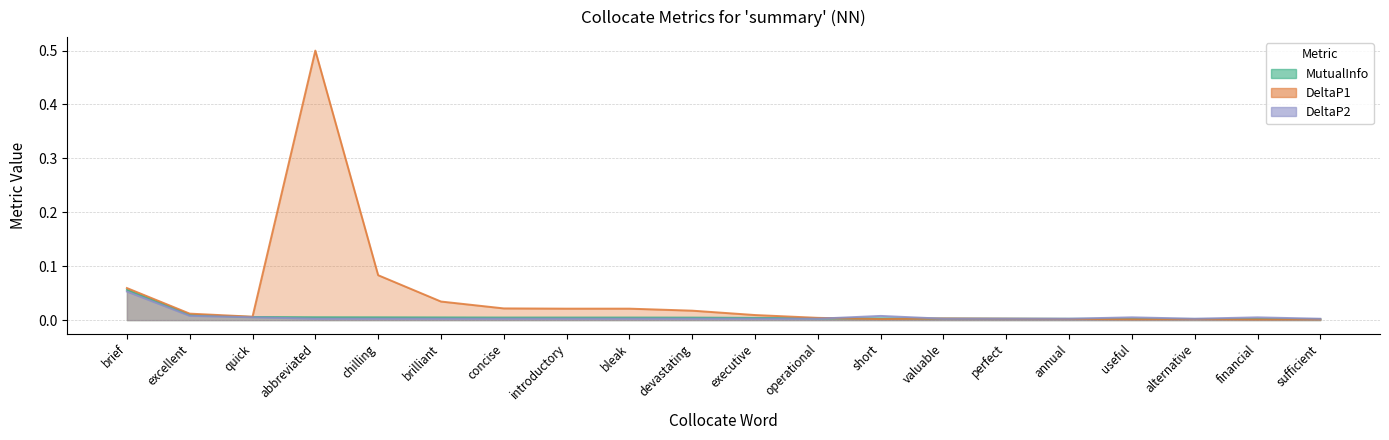

Reading left to right, list all the values displayed in this chart.

MutualInfo: brief=0.1	excellent=0.0	quick=0.0	abbreviated=0.0	chilling=0.0	brilliant=0.0	concise=0.0	introductory=0.0	bleak=0.0	devastating=0.0	executive=0.0	operational=0.0	short=0.0	valuable=0.0	perfect=0.0	annual=0.0	useful=0.0	alternative=0.0	financial=0.0	sufficient=0.0
DeltaP1: brief=0.1	excellent=0.0	quick=0.0	abbreviated=0.5	chilling=0.1	brilliant=0.0	concise=0.0	introductory=0.0	bleak=0.0	devastating=0.0	executive=0.0	operational=0.0	short=0.0	valuable=0.0	perfect=0.0	annual=0.0	useful=0.0	alternative=0.0	financial=0.0	sufficient=0.0
DeltaP2: brief=0.1	excellent=0.0	quick=0.0	abbreviated=0.0	chilling=0.0	brilliant=0.0	concise=0.0	introductory=0.0	bleak=0.0	devastating=0.0	executive=0.0	operational=0.0	short=0.0	valuable=0.0	perfect=0.0	annual=0.0	useful=0.0	alternative=0.0	financial=0.0	sufficient=0.0